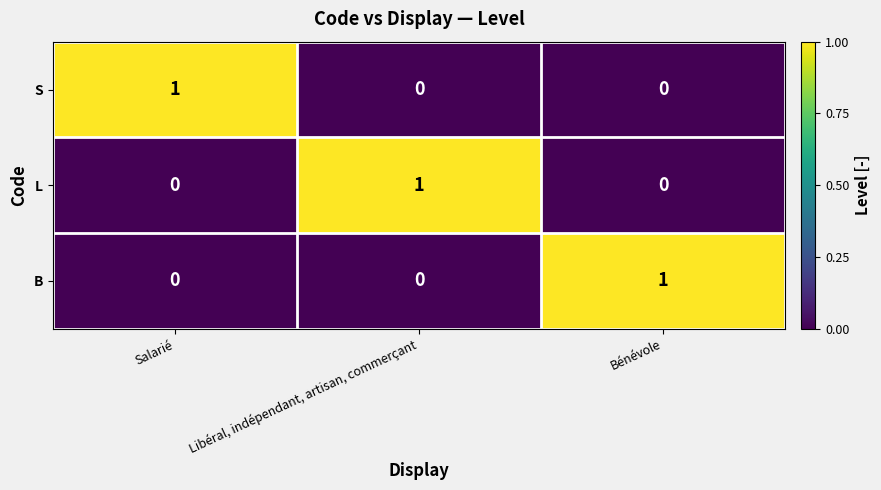

At how many categories does at least one series exceed 0?

3